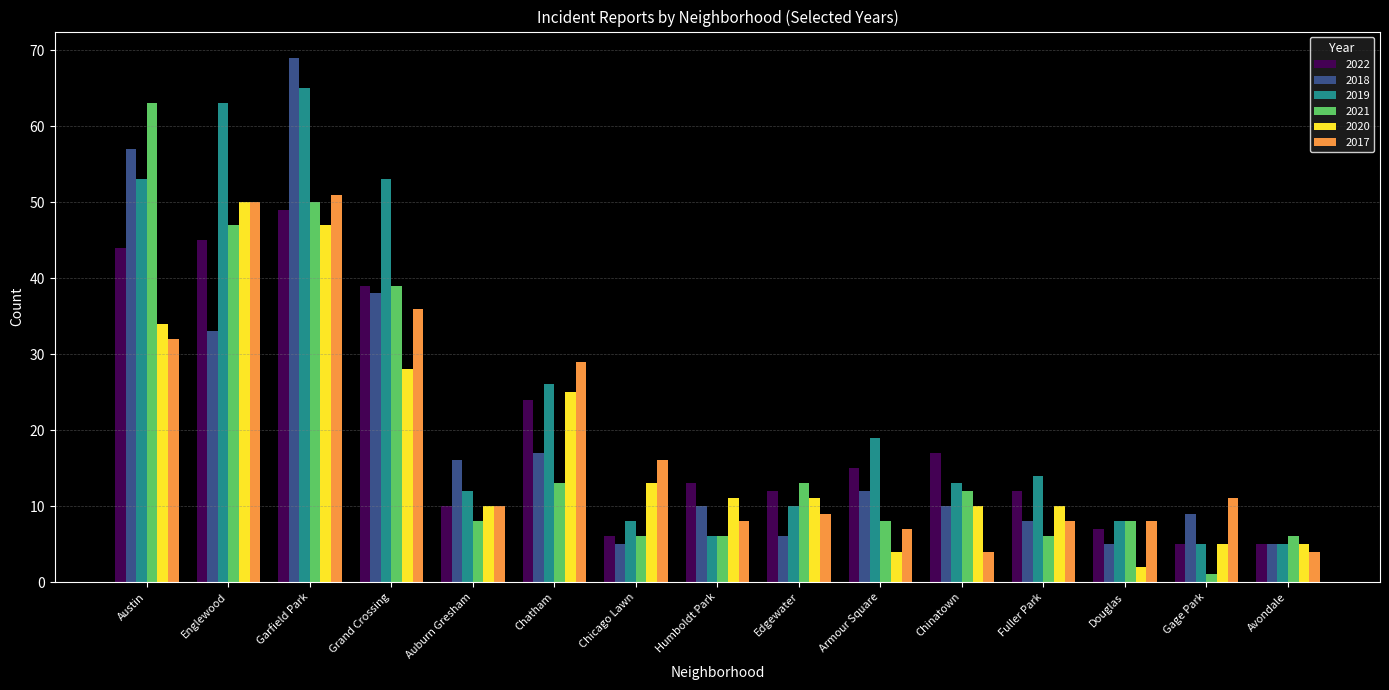

At which category is the sum across all series the highest?

Garfield Park